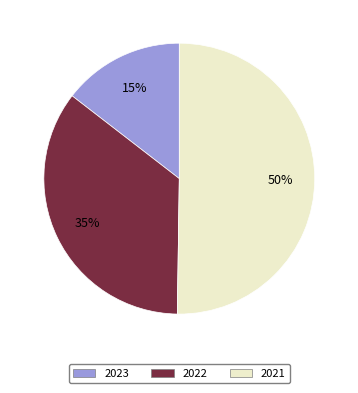

To the nearest percent, what is the combined percentage of 2021 and 2022?

85%